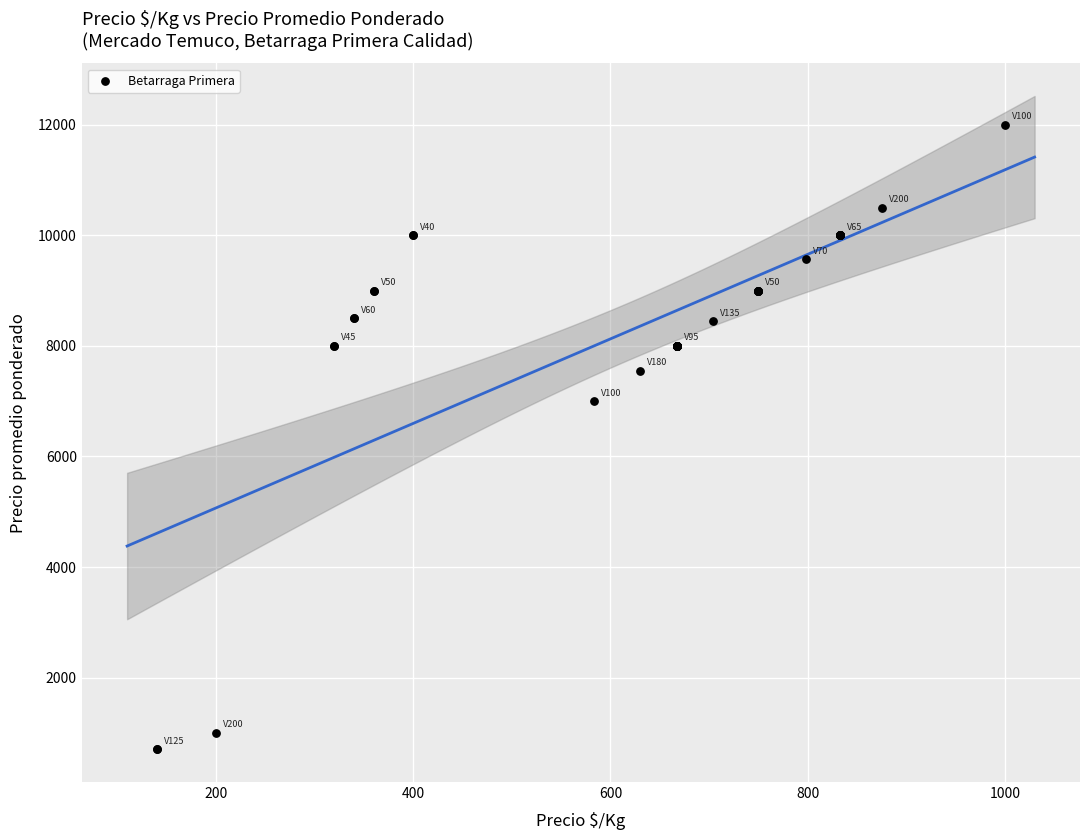

What Y value in the scatter plot is closest to 6350?

7000